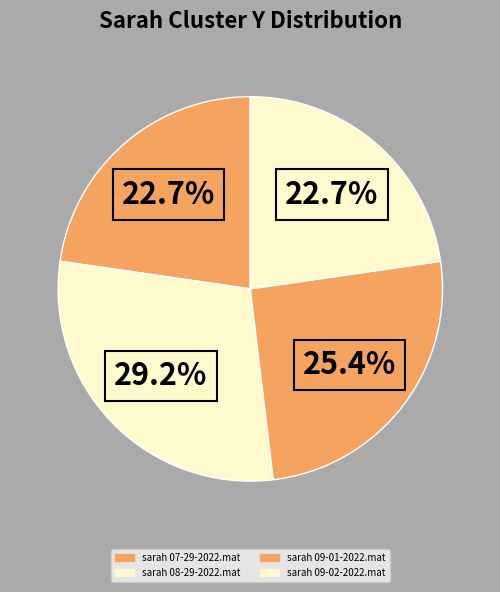

What is the total percentage of sarah 09-01-2022.mat and sarah 09-02-2022.mat?

48.1%